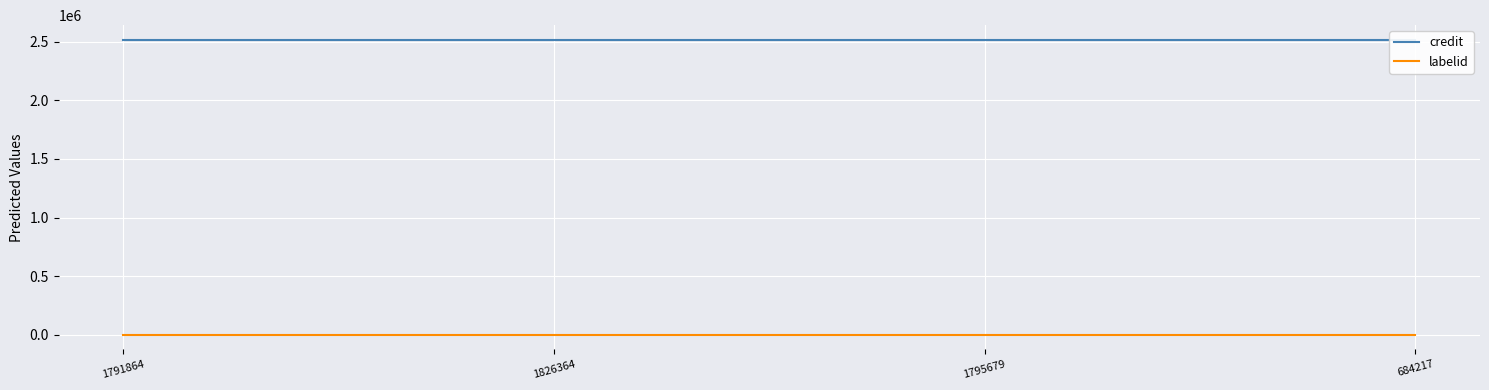

What is the highest value of the credit series?

2516506